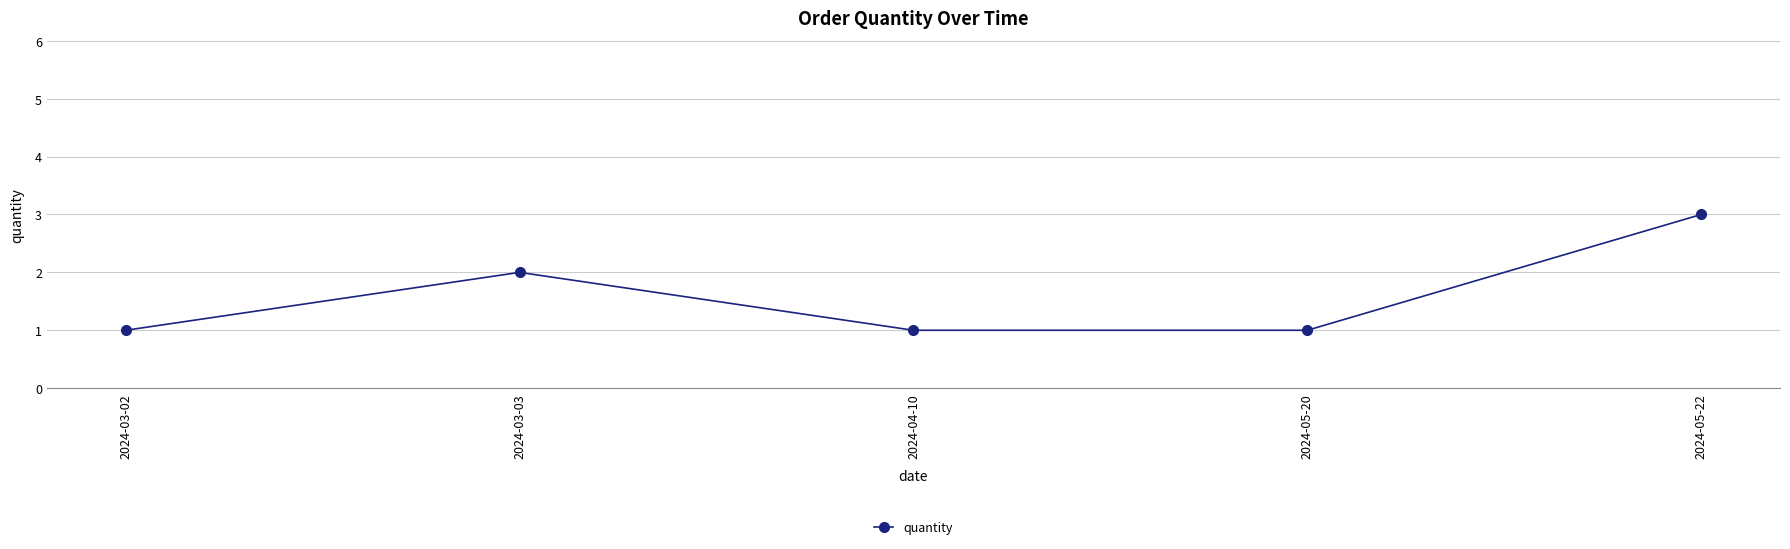

Is this an area chart (filled region under the line)?

No